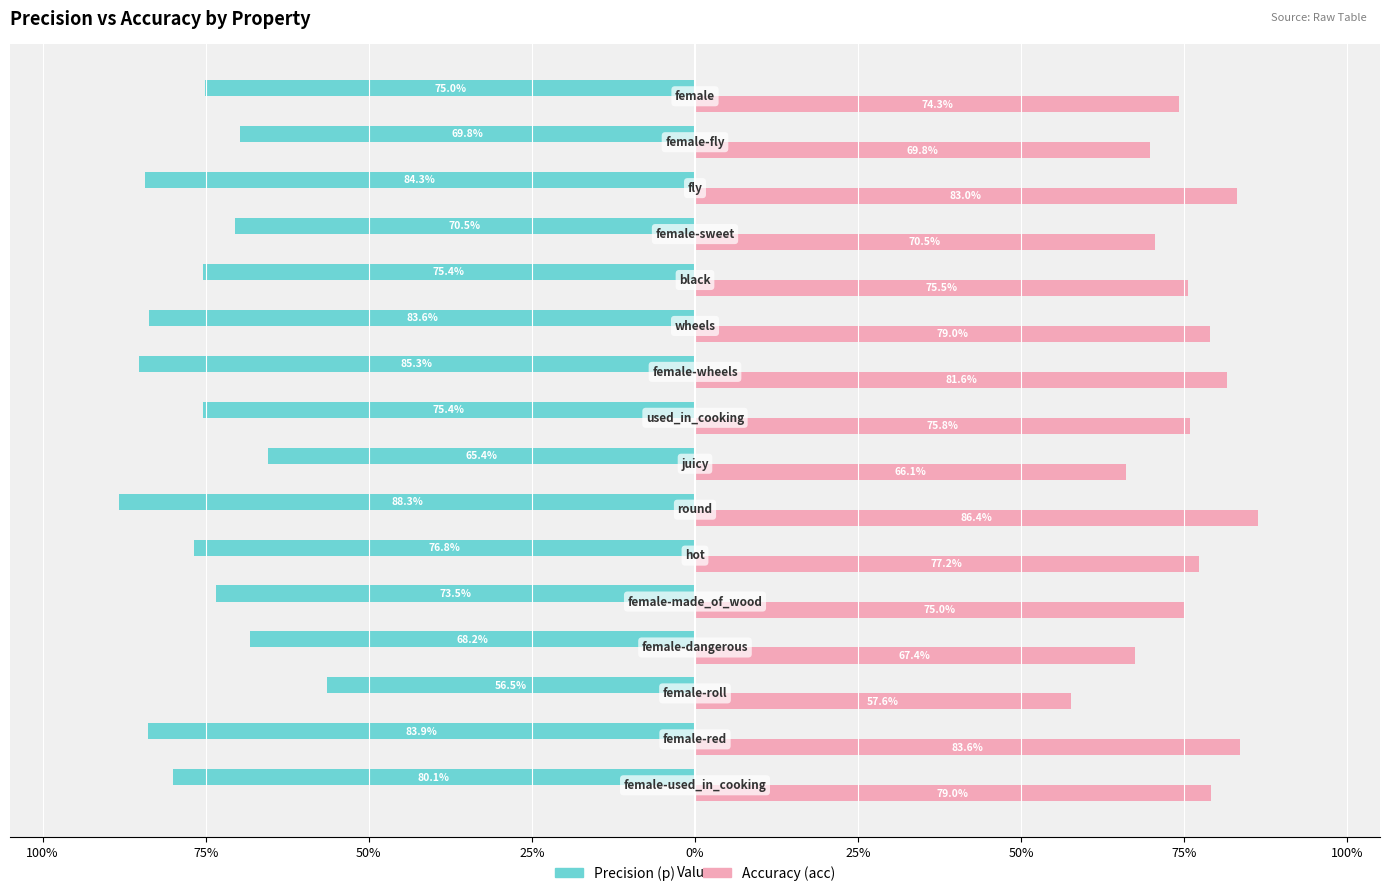

The acc (Accuracy) series shows 0.3 at 15. True or false?

False